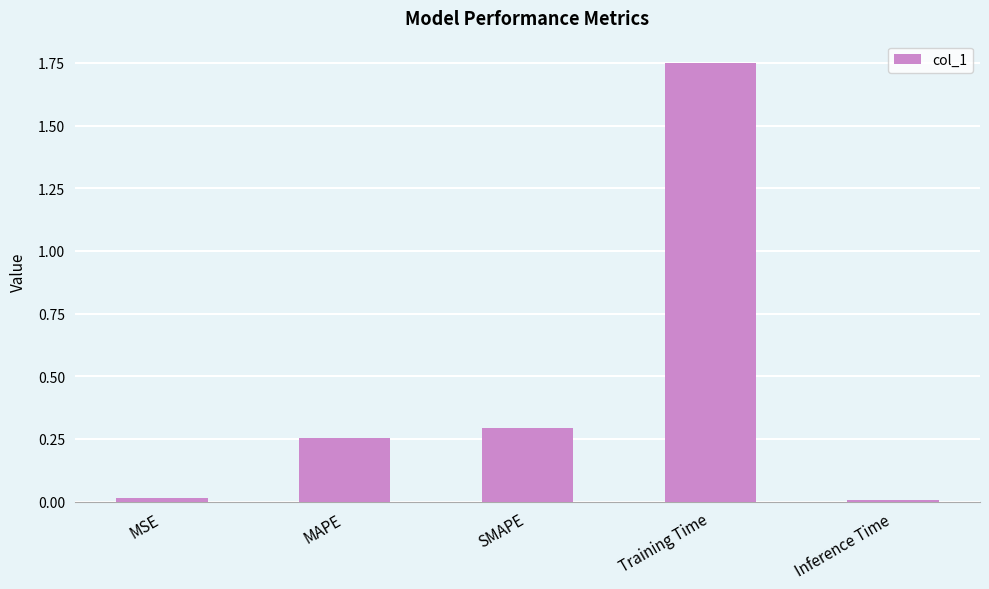

Count the number of data series in this chart.

1